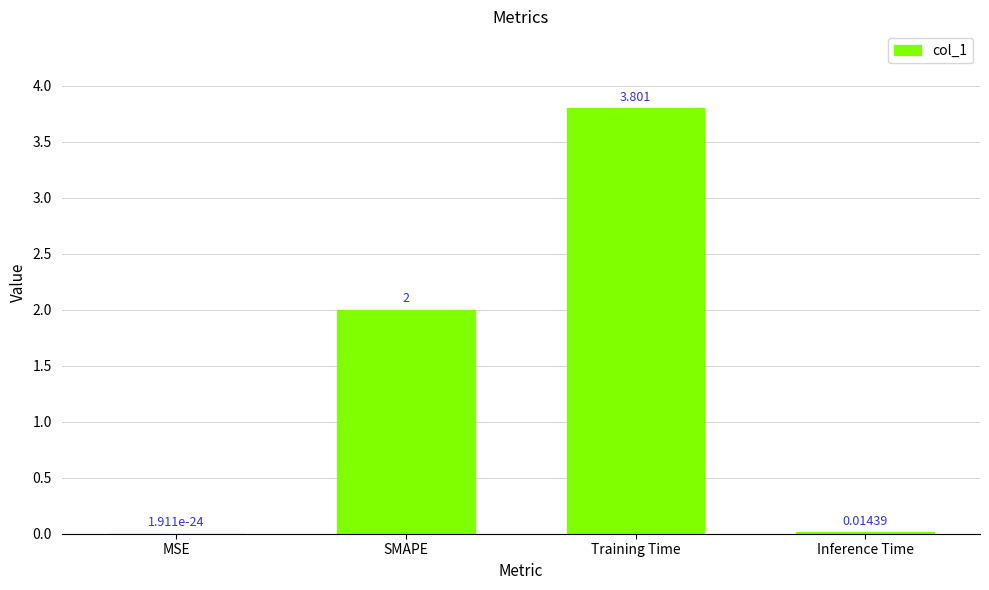

At which category does the chart reach its peak across all series?

Training Time